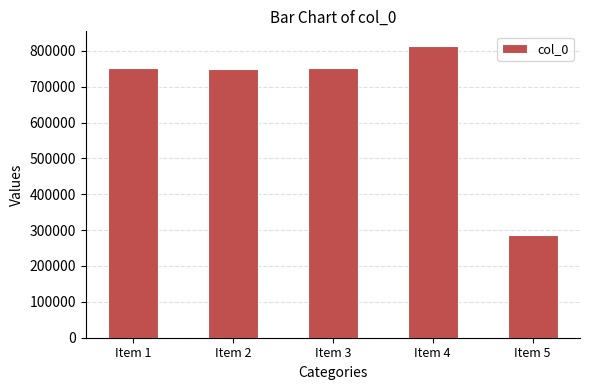

What is the value of the 1st bar from the left?

752084